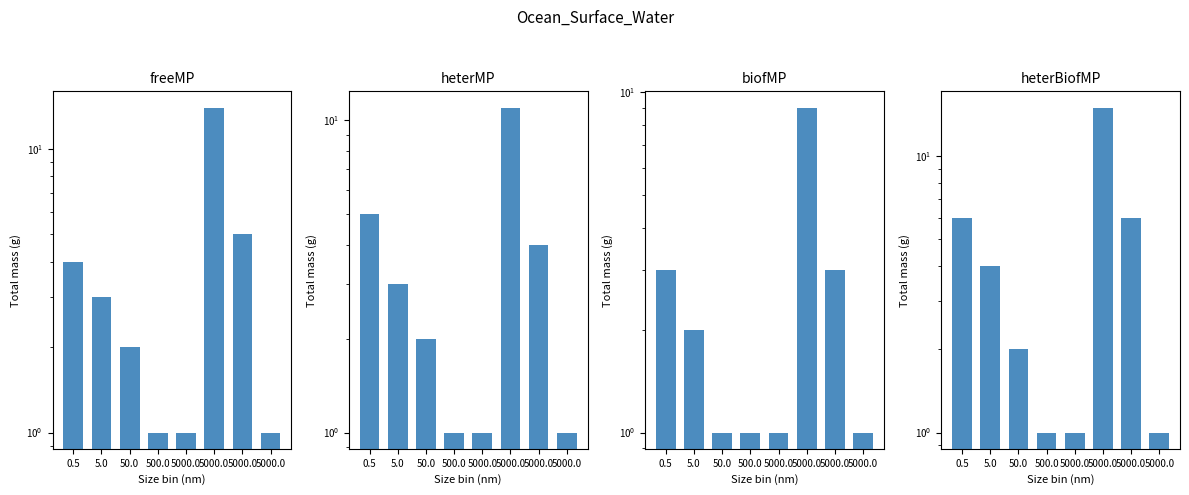

Where does the biofMP series first go above 2?

0.5